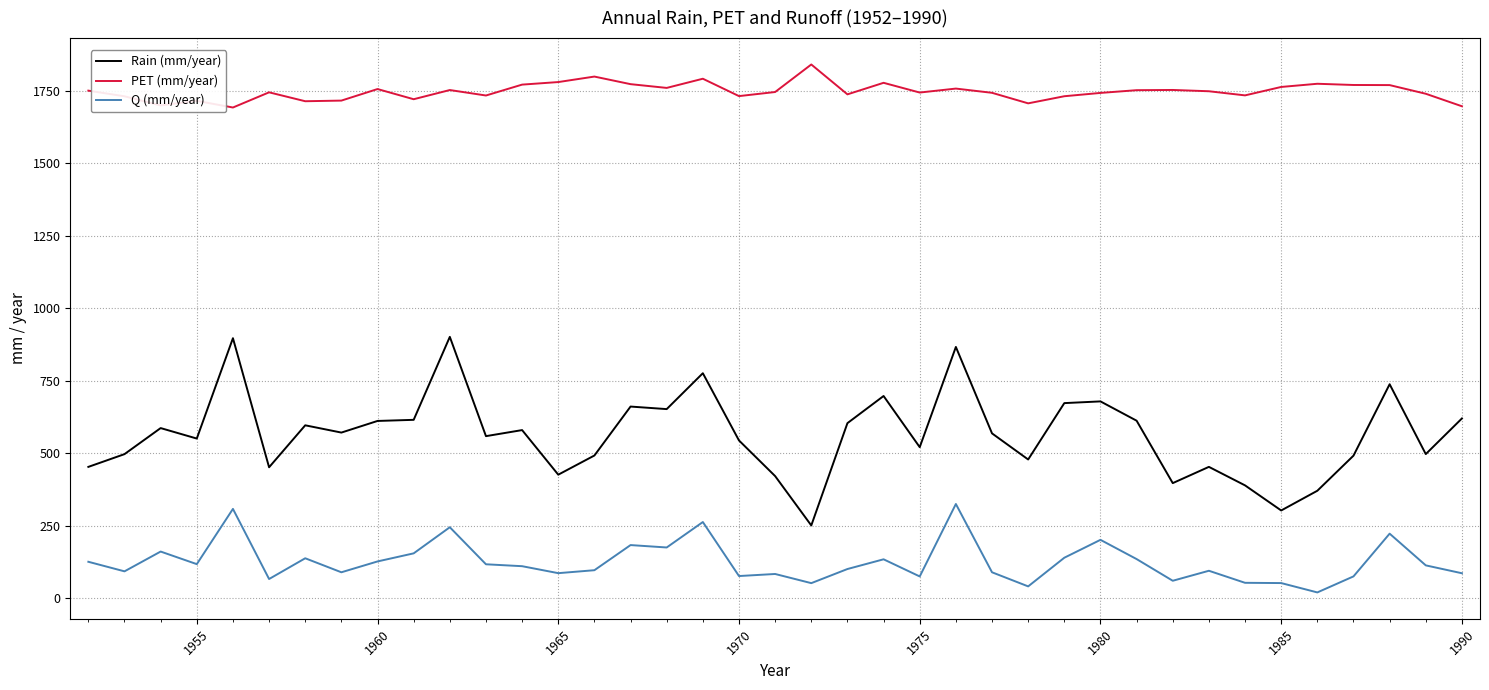

How many categories are shown in the chart?

39